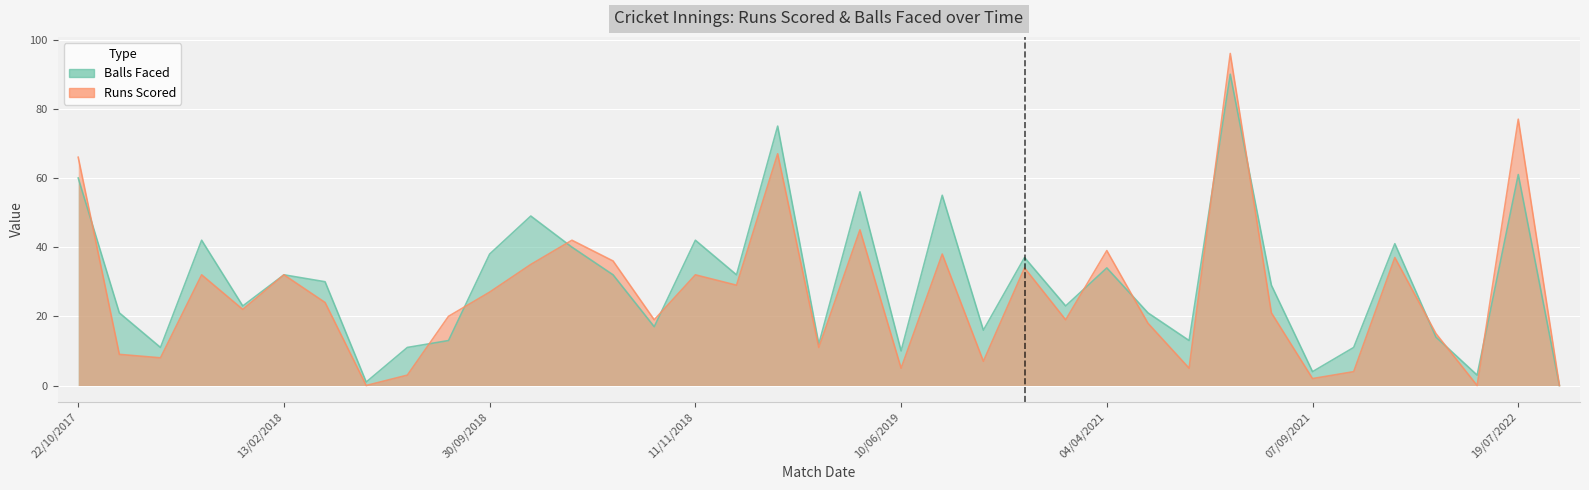

Which series has the largest total across all categories?

Balls Faced